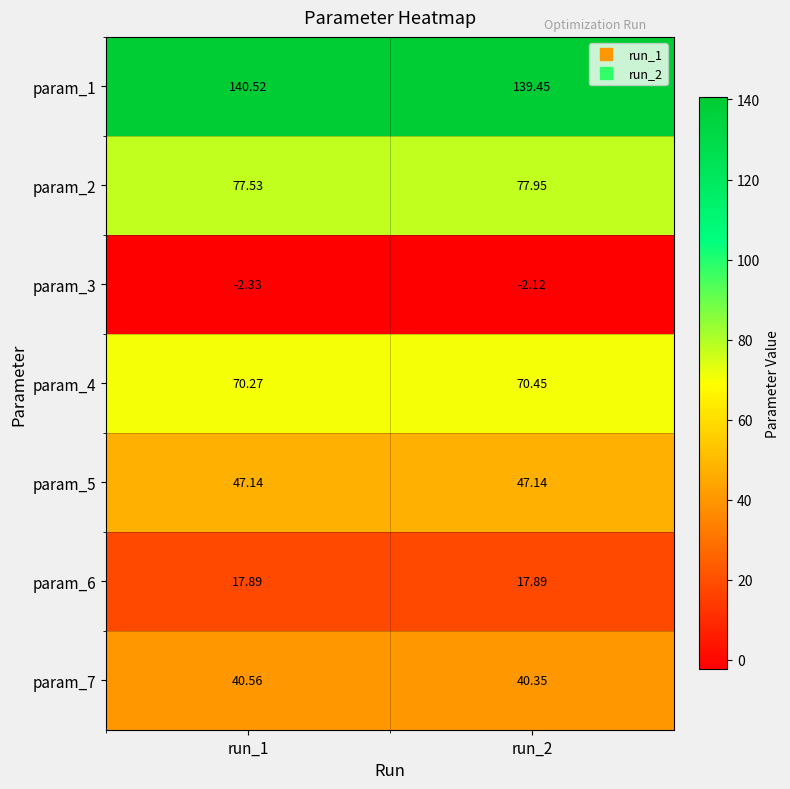

At which category is the sum across all series the highest?

run_1